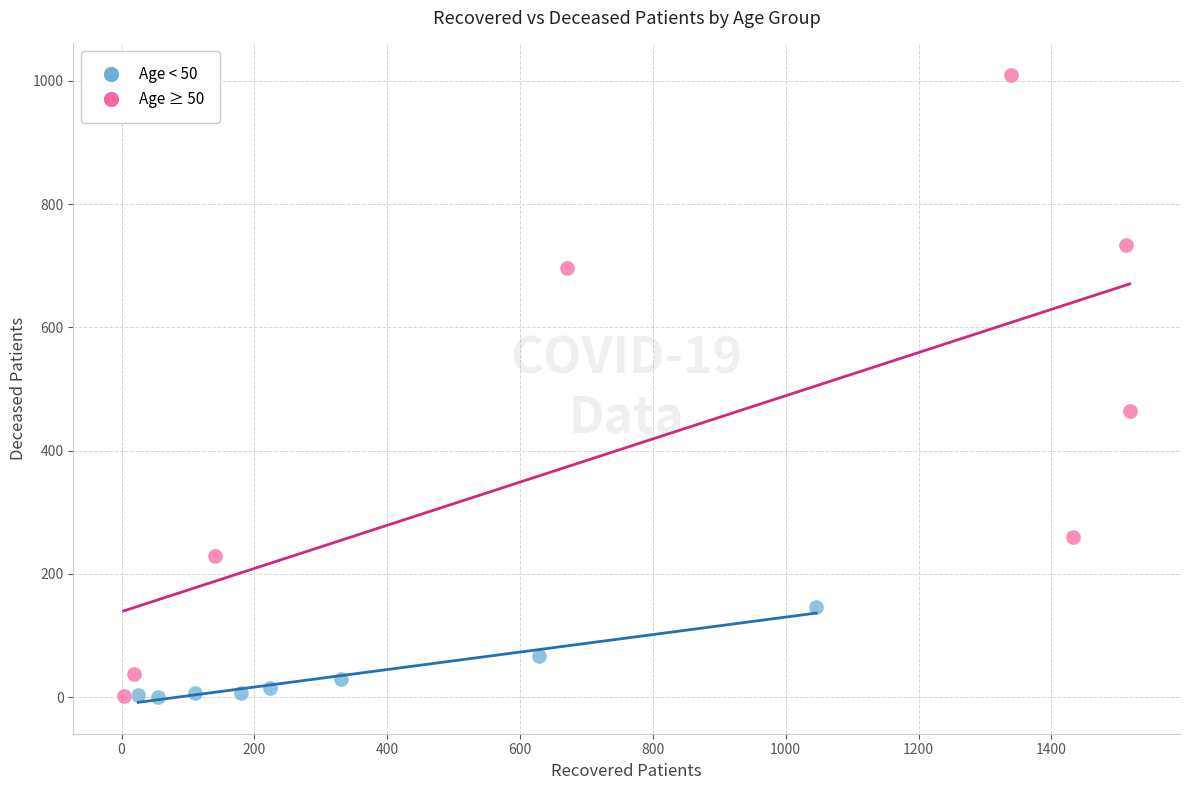

Which series has the widest spread of Y values?

Age ≥ 50